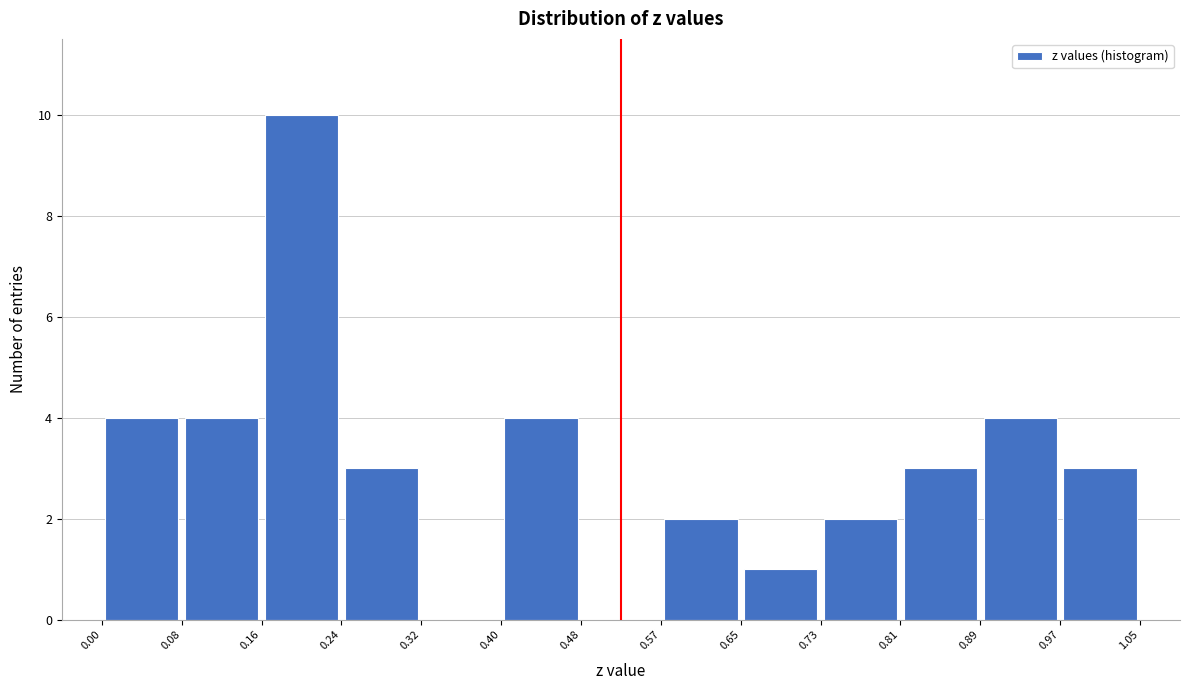

Over which range of the x-axis is the bar tallest?

0.16 to 0.24